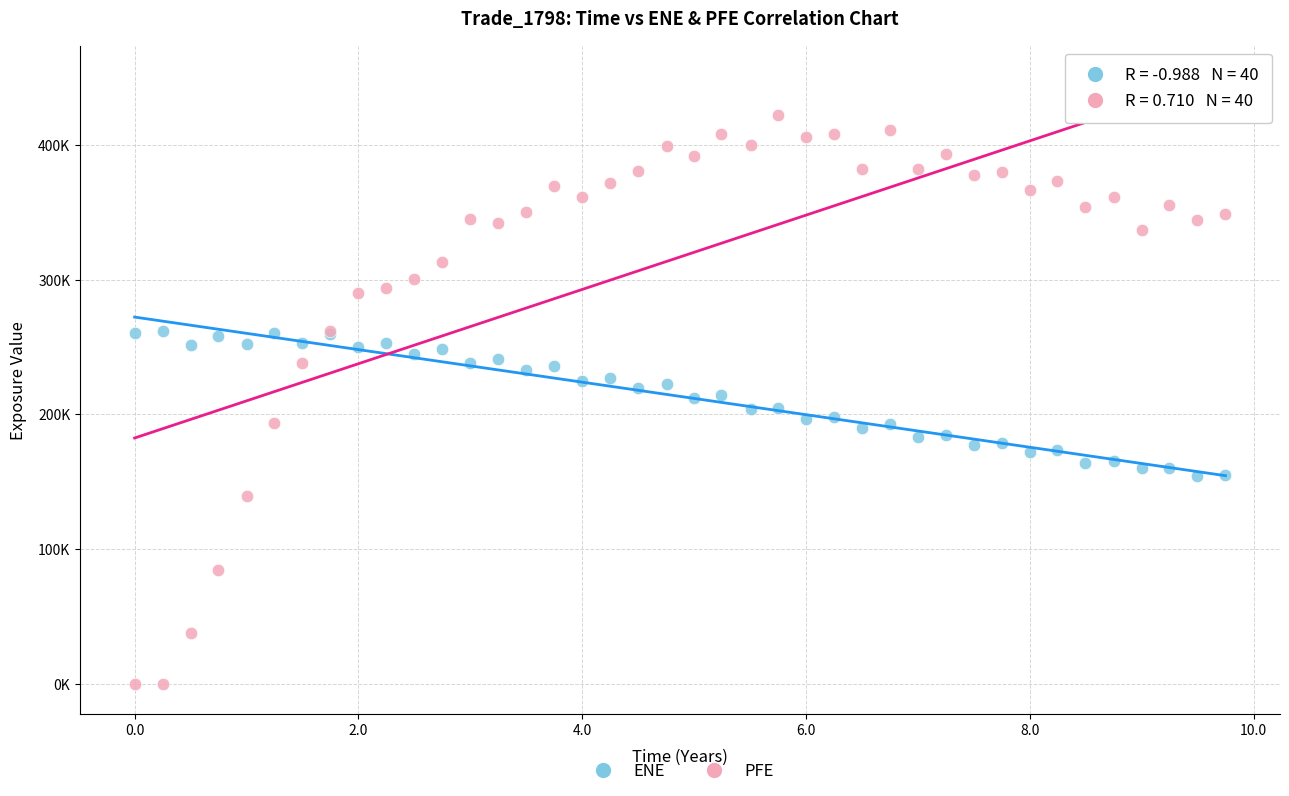

What are all the series names shown in the legend?

ENE, PFE